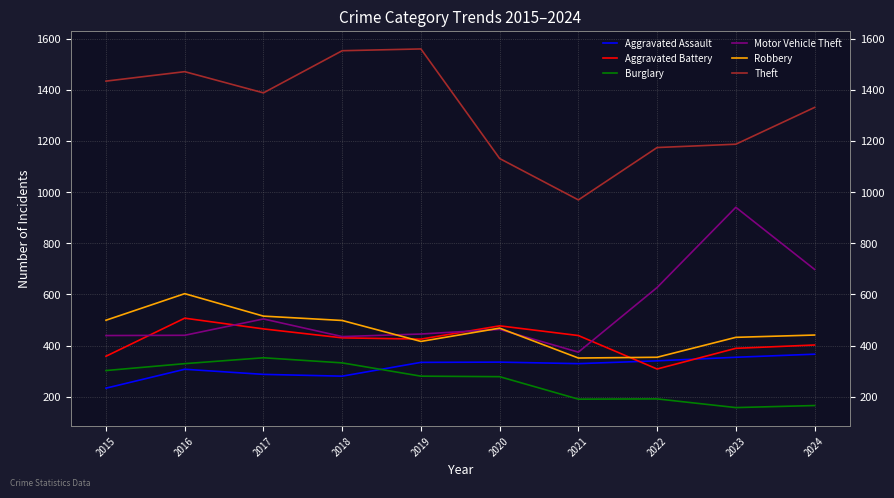

What are all the series names shown in the legend?

Aggravated Assault, Aggravated Battery, Burglary, Motor Vehicle Theft, Robbery, Theft